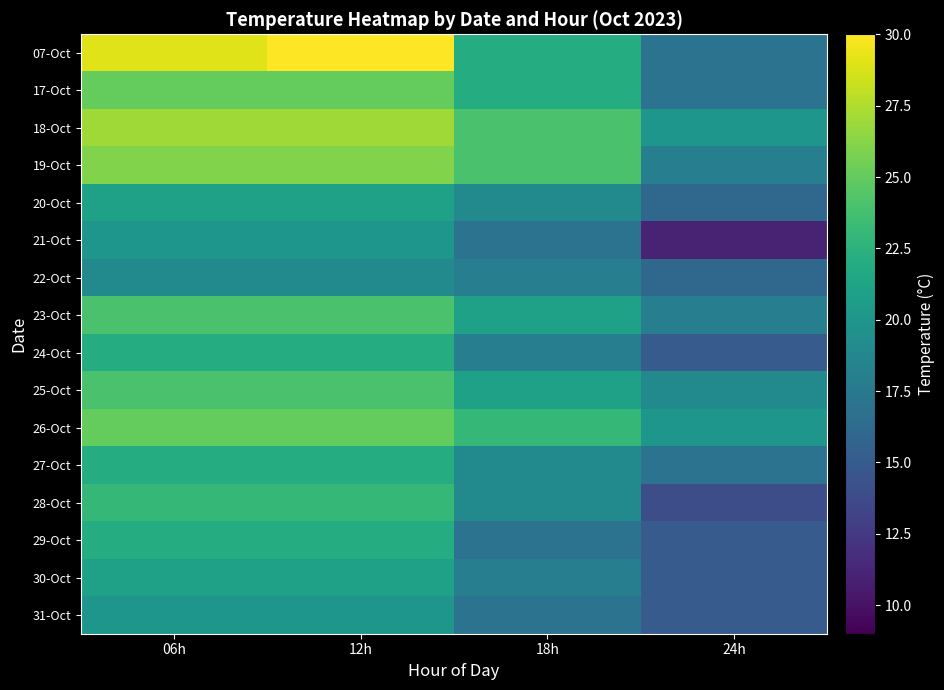

At how many categories does at least one series exceed 27?

2